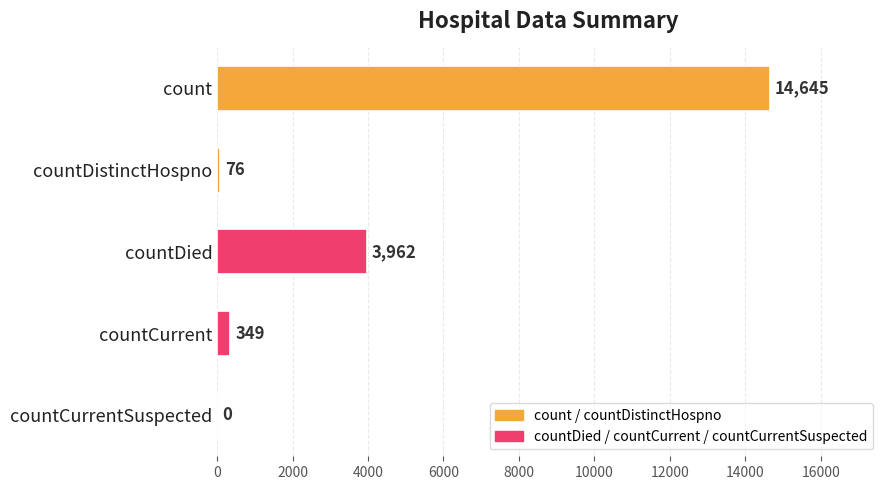

Are the bars grouped side by side (vs. stacked)?

No